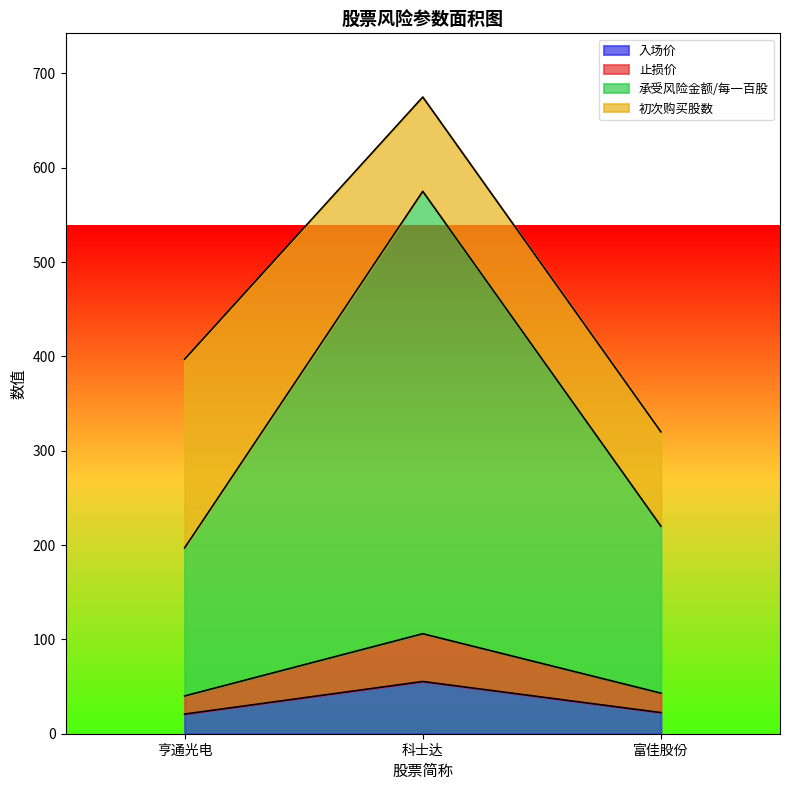

Which series has the largest total across all categories?

承受风险金额/每一百股